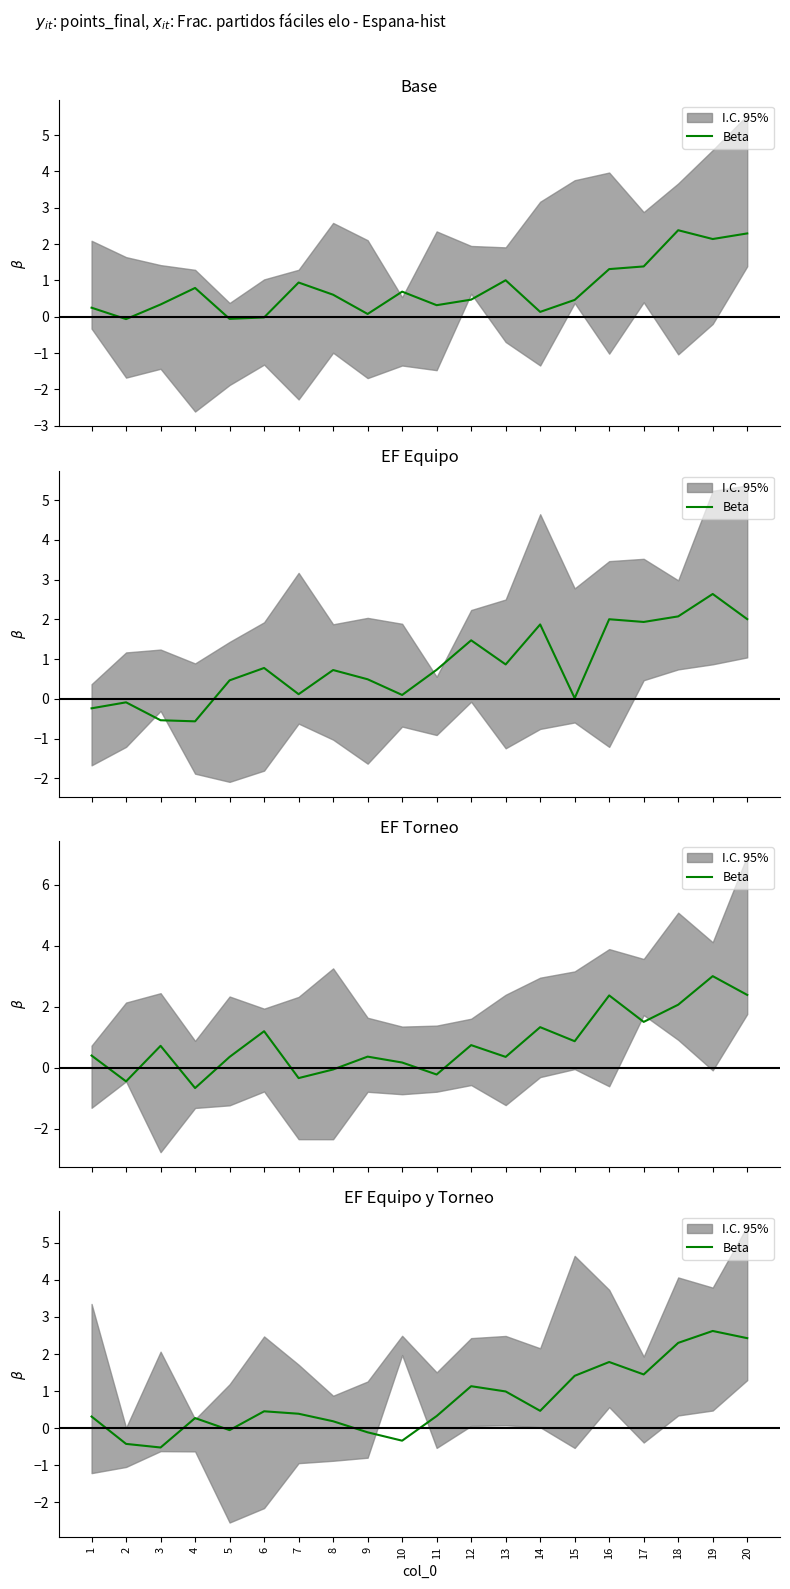

At which category does the chart reach its peak across all series?

19